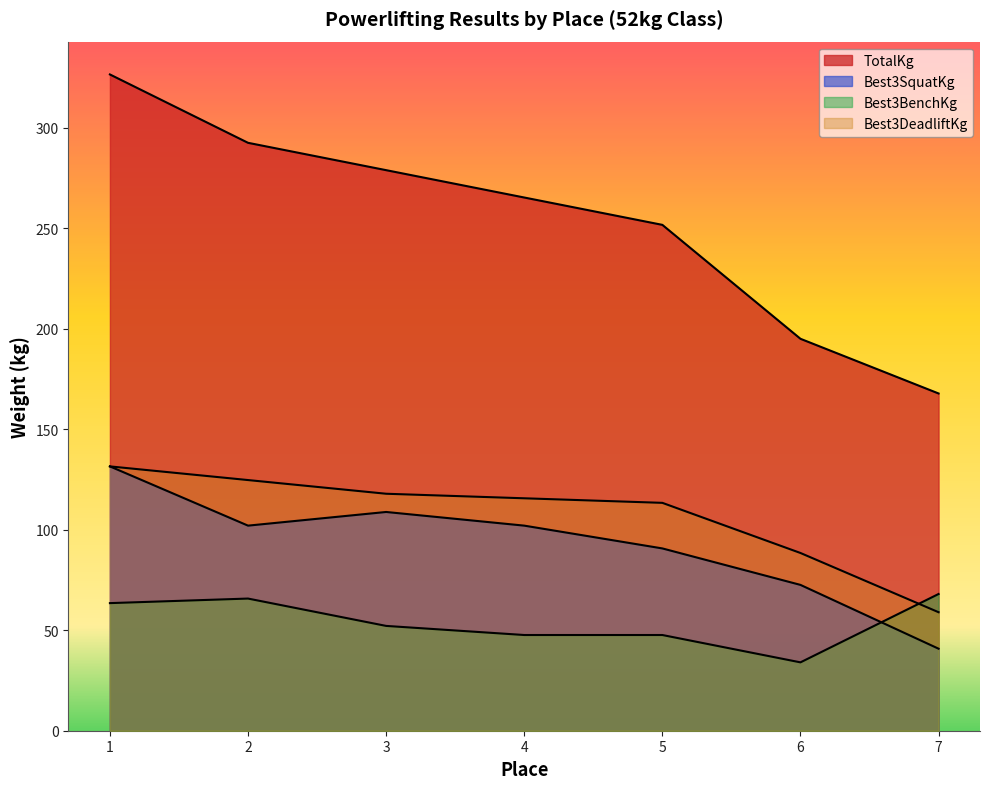

Between which two adjacent categories do Best3BenchKg and Best3SquatKg first intersect?

6 and 7